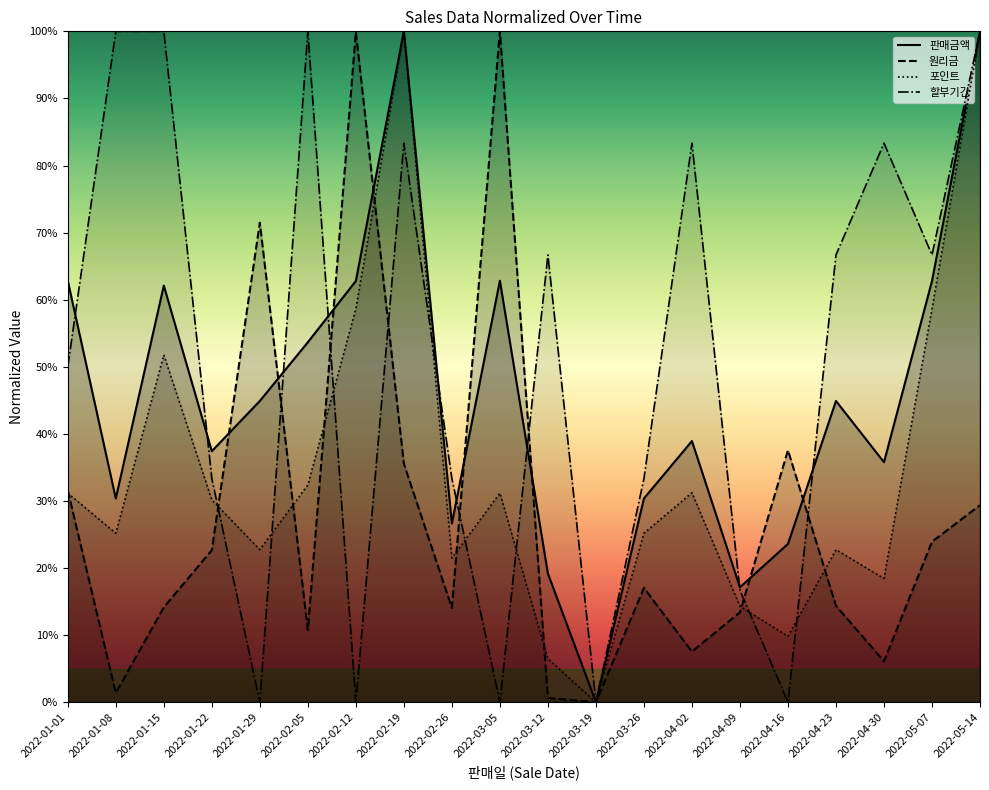

At how many categories does at least one series exceed 43?

14